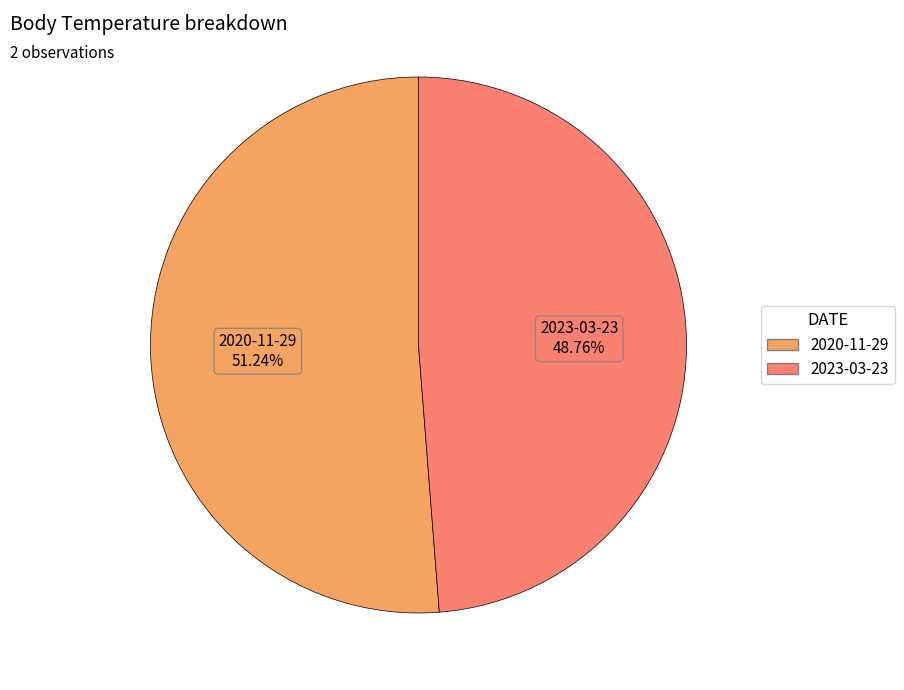

Approximately how many times larger is the value at 2023-03-23 compared to 2020-11-29?

1.0